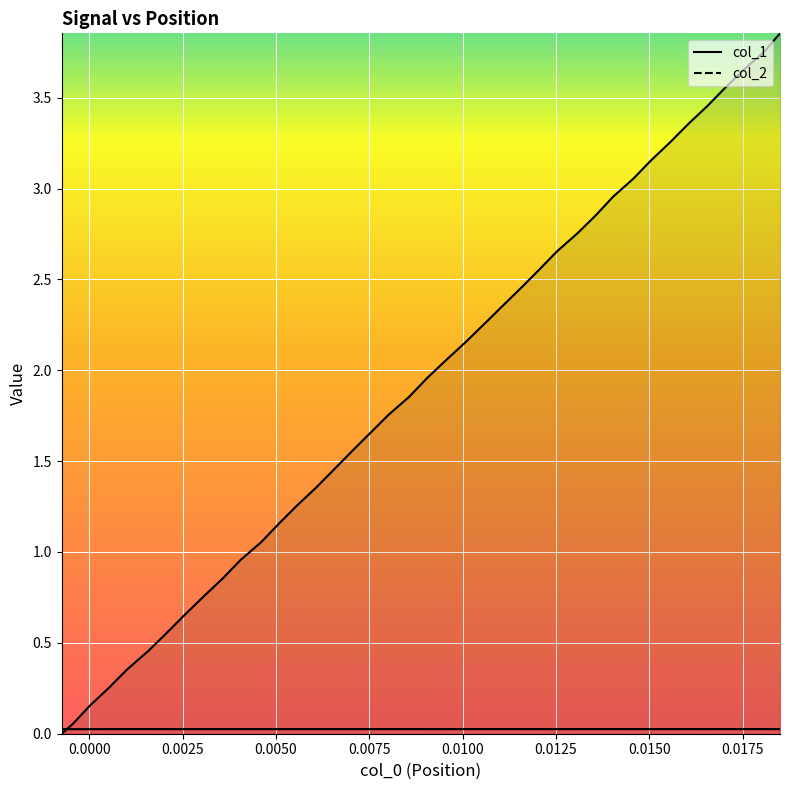

Is the value of col_1_line at 28 greater than the value of col_2_line at 32?

No